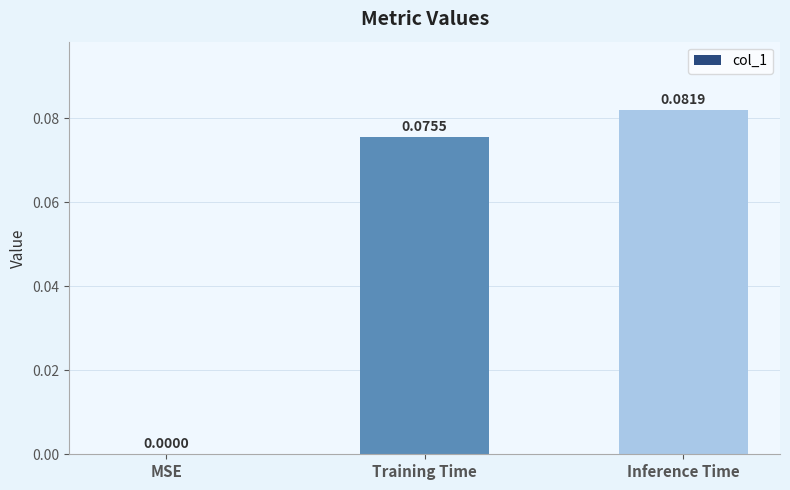

Which label corresponds to the largest value in the chart?

Inference Time